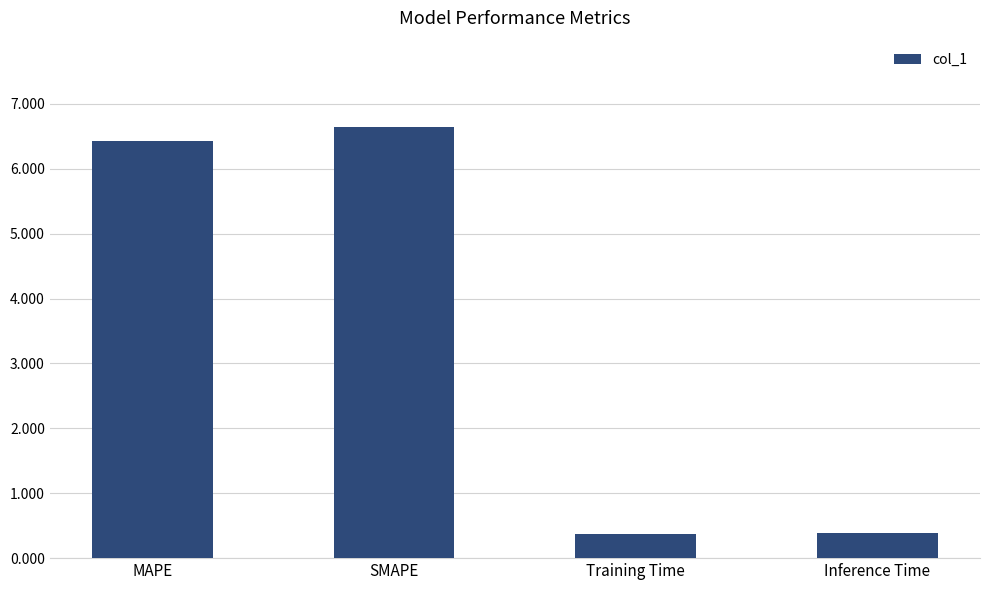

Reading left to right, extract all data points from this chart.

6.4	6.6	0.4	0.4